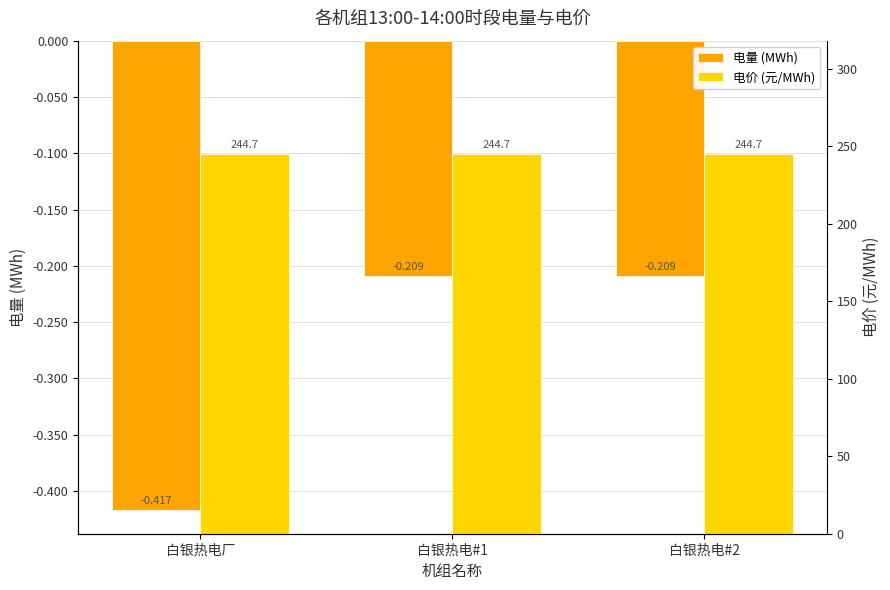

What is the spread (max minus min) of values at 白银热电#2?

244.9